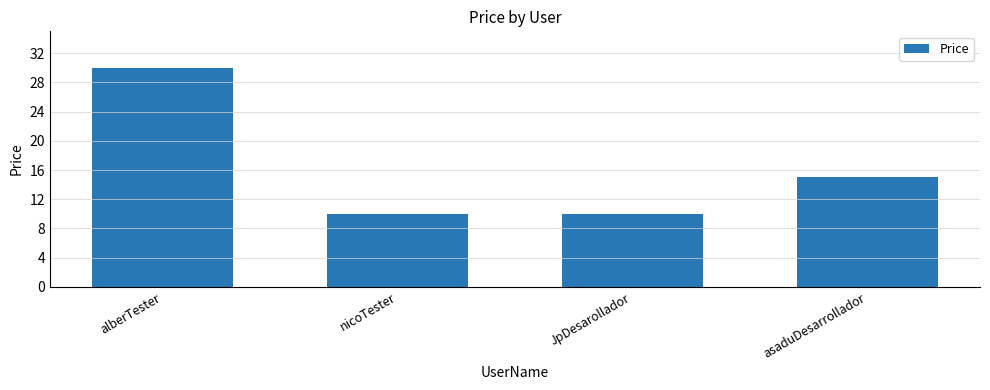

Reading left to right, extract all data points from this chart.

alberTester=30	nicoTester=10	JpDesarollador=10	asaduDesarrollador=15